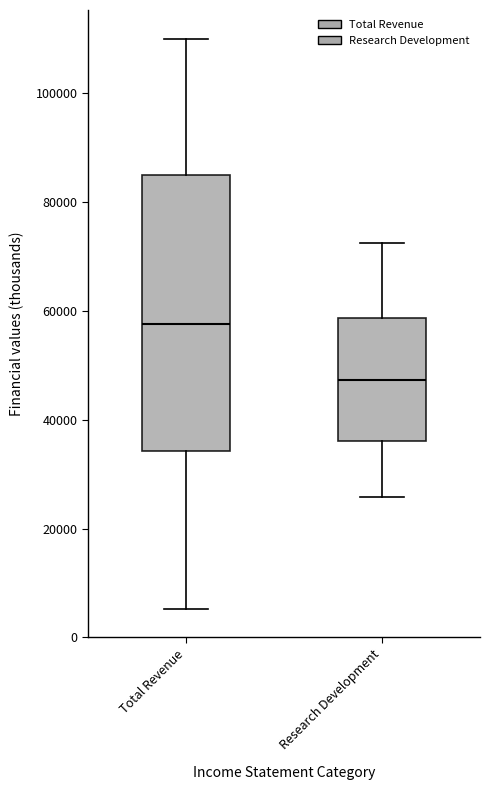

Reading left to right, read every box against the y-axis: the position of its median line, the range the box covers, and the ends of its whiskers. The values are not printed on the chart, so give them approximately, as read against the axis.

Total Revenue: median 58000, box 34000 to 84000, whiskers 6000 to 110000
Research Development: median 48000, box 36000 to 58000, whiskers 26000 to 72000